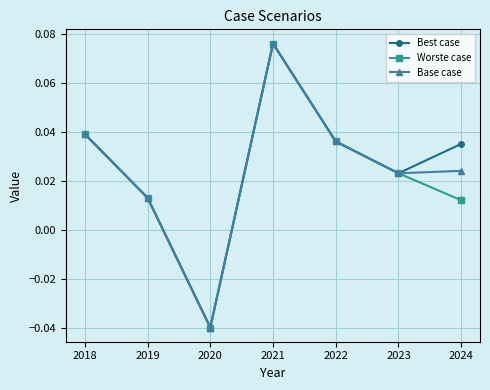

What are all the series names shown in the legend?

Best case, Worste case, Base case